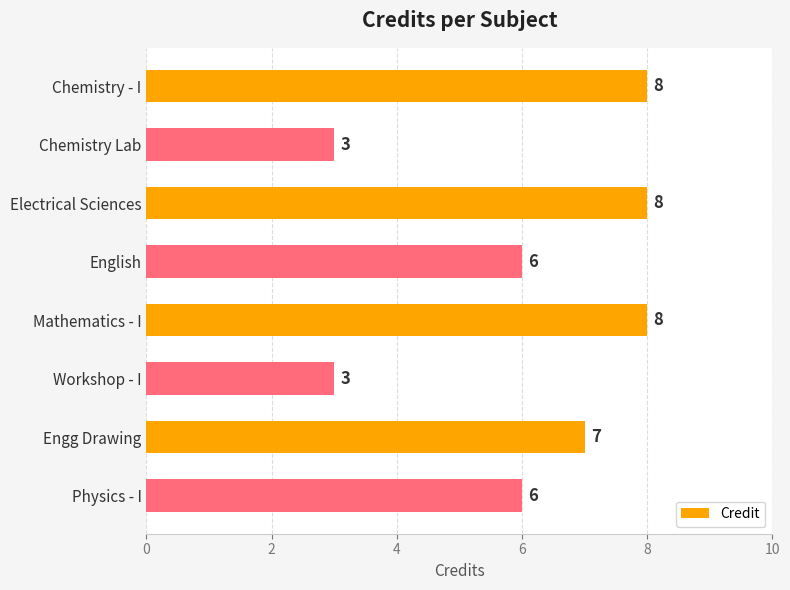

True or false: the data shows 3 at Workshop - I.

True